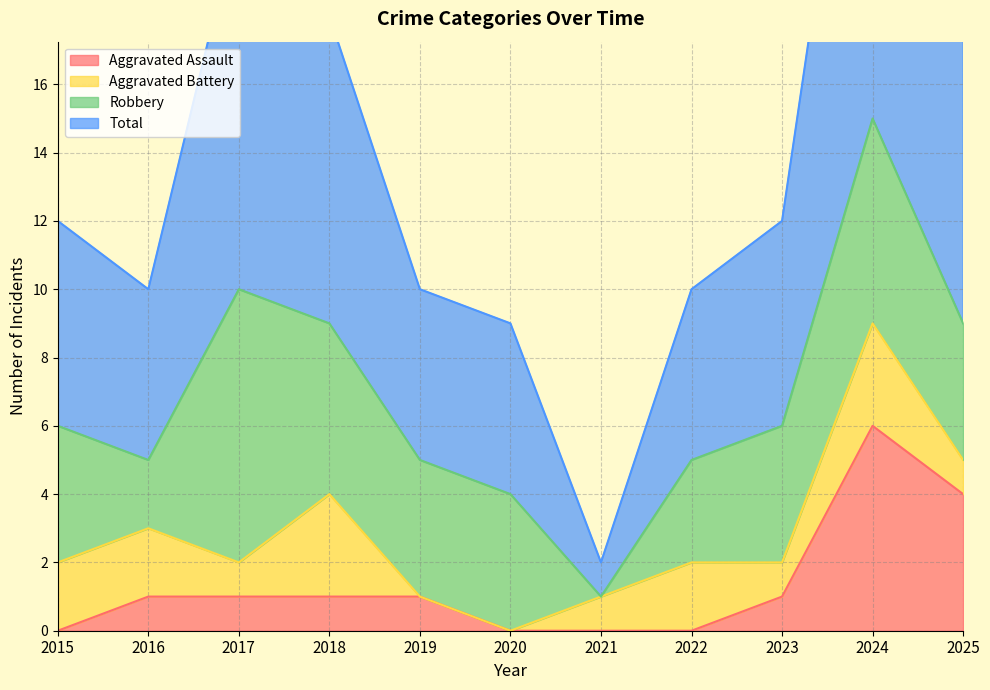

What is the total value across all series at 2025?

22